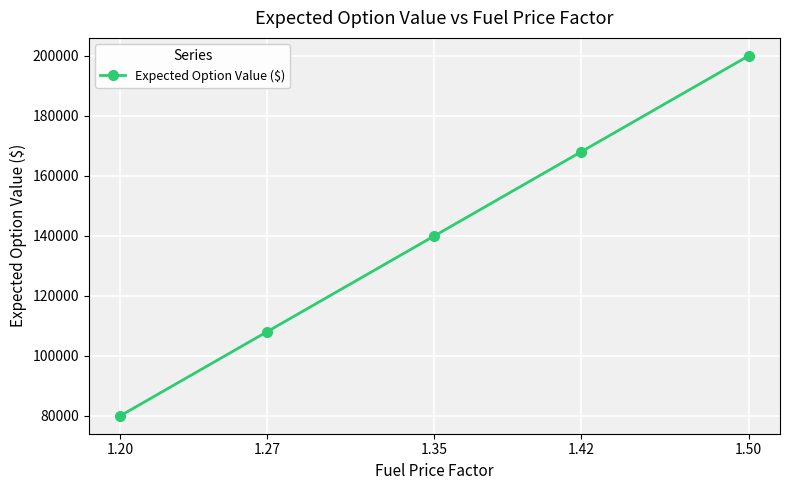

What is the minimum value shown in the chart?

80000